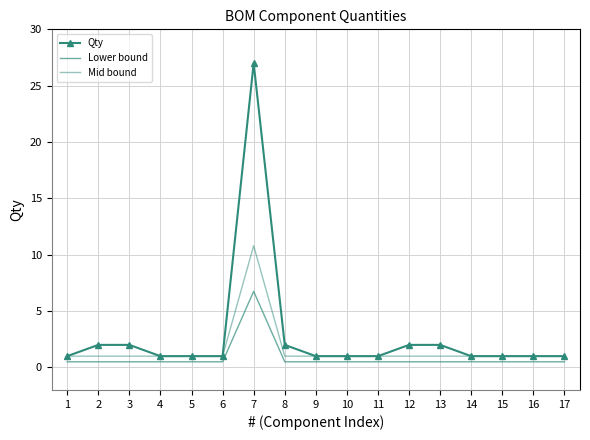

What are all the series names shown in the legend?

Qty, Lower bound, Mid bound